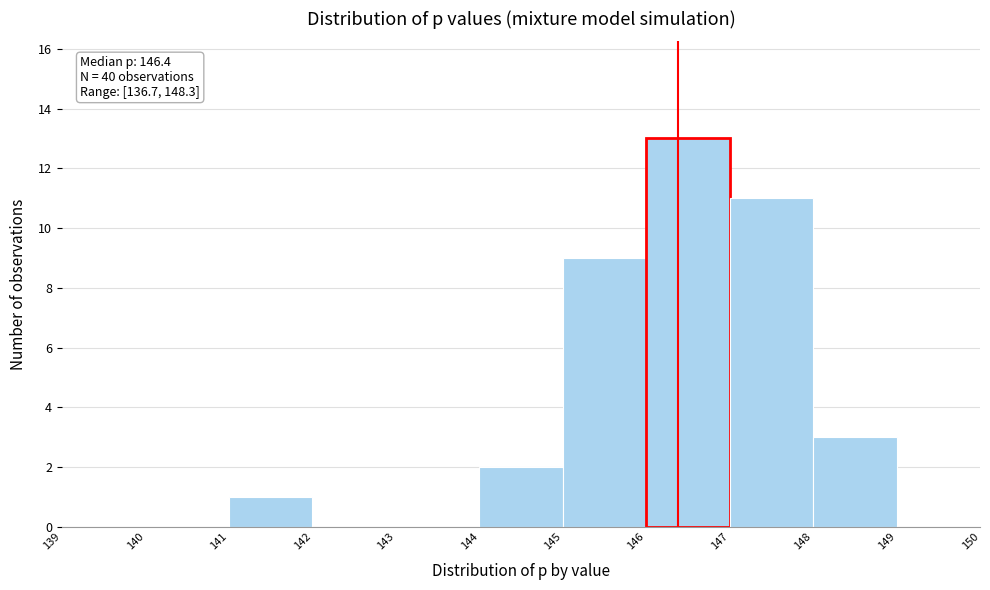

Over which range of the x-axis is the bar tallest?

146 to 147